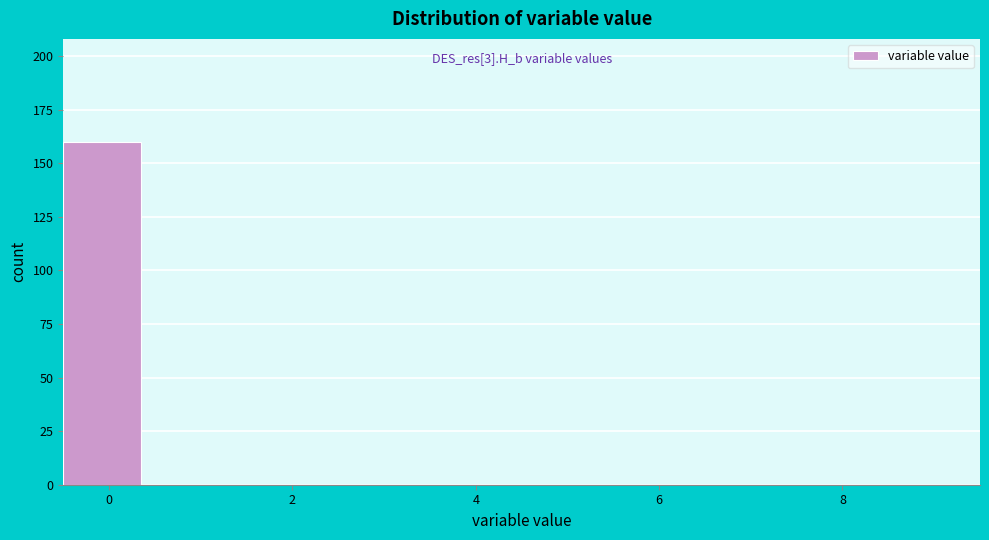

Which range on the x-axis has the tallest bar?

-0.5 to 0.5